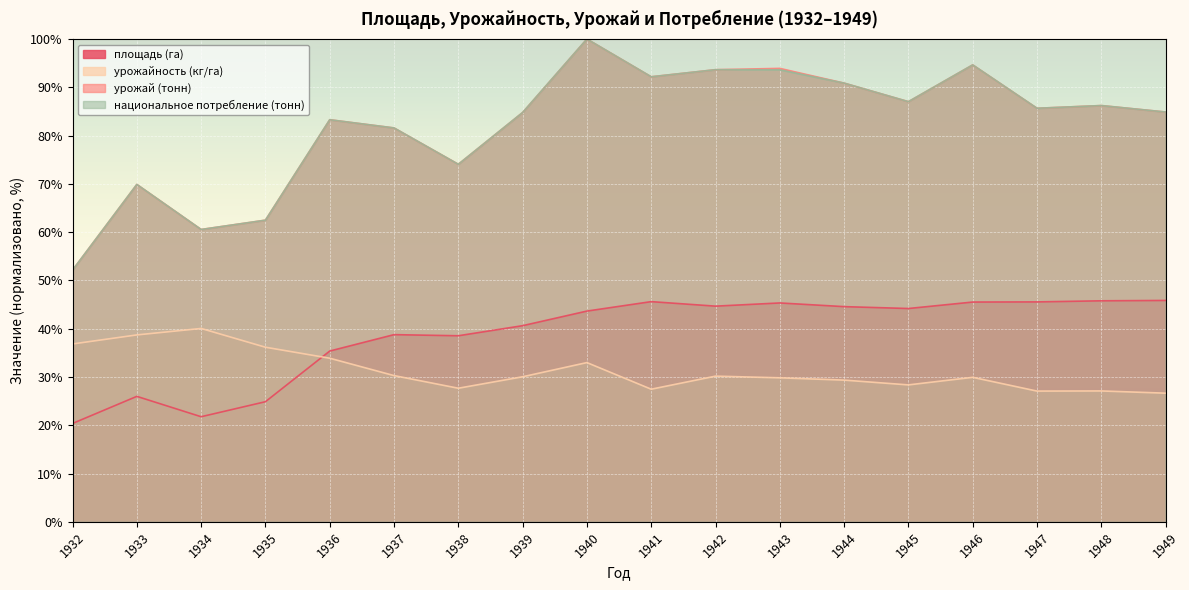

Where is the first local maximum for национальное потребление (тонн)?

1933